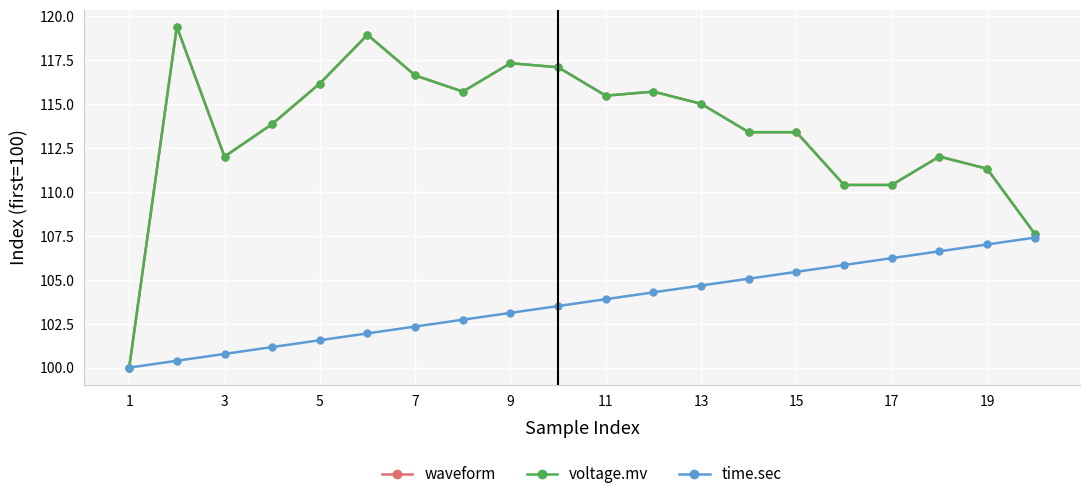

How many lines are shown in the chart?

3